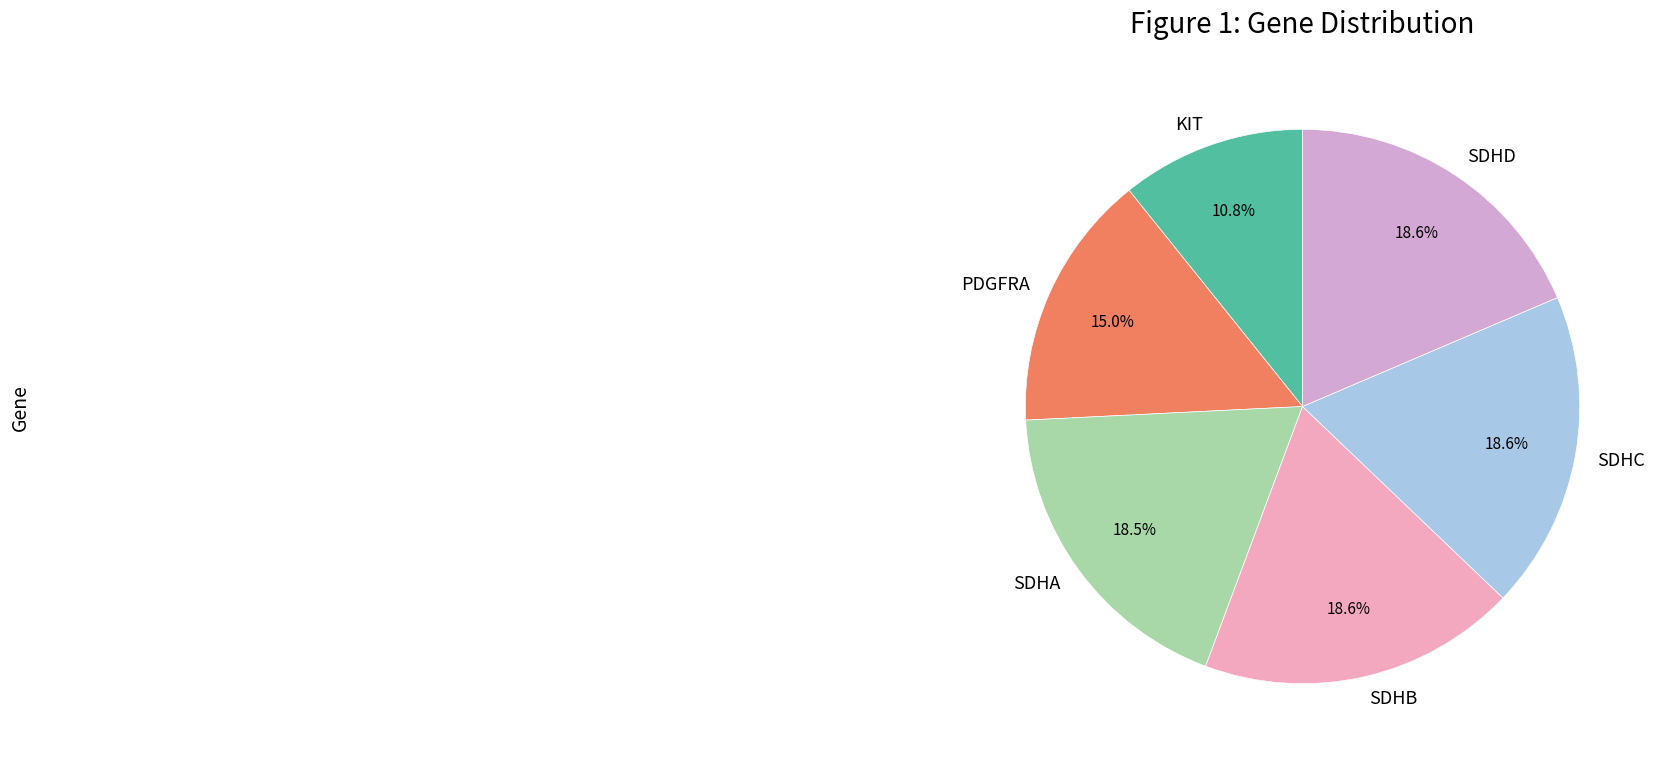

To the nearest percent, what is the difference between the largest and smallest slice percentages?

8%